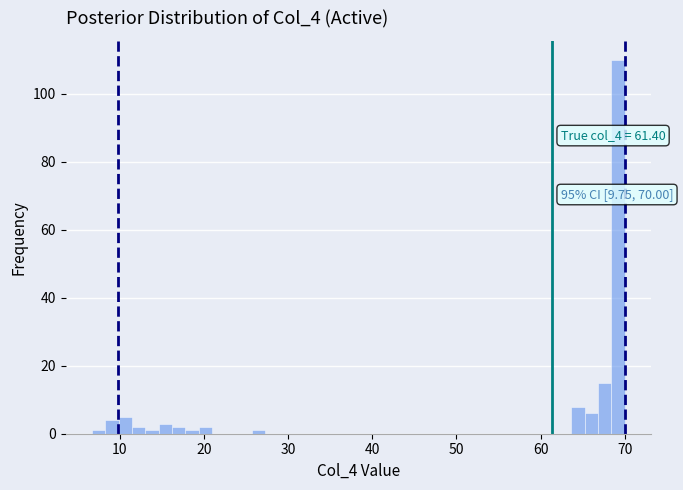

Around what value on the x-axis is the tallest bar? Give the approximate position of its centre, as read against the axis.

69